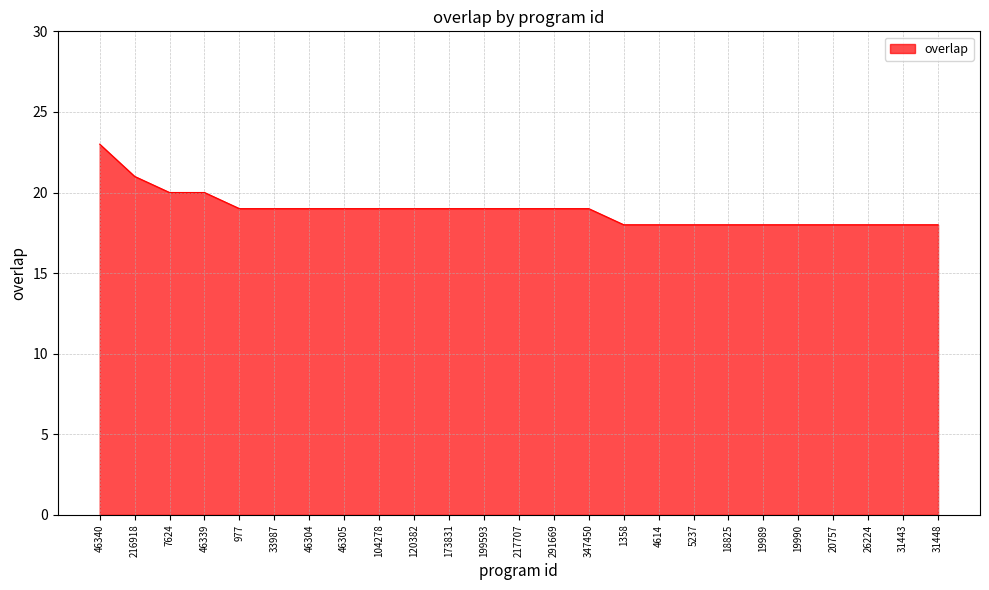

Reading left to right, what are all the values shown in this chart?

46340=23	216918=21	7624=20	46339=20	977=19	33987=19	46304=19	46305=19	104278=19	120382=19	173831=19	199593=19	217707=19	291669=19	347450=19	1358=18	4614=18	5237=18	18825=18	19989=18	19990=18	20757=18	26224=18	31443=18	31448=18